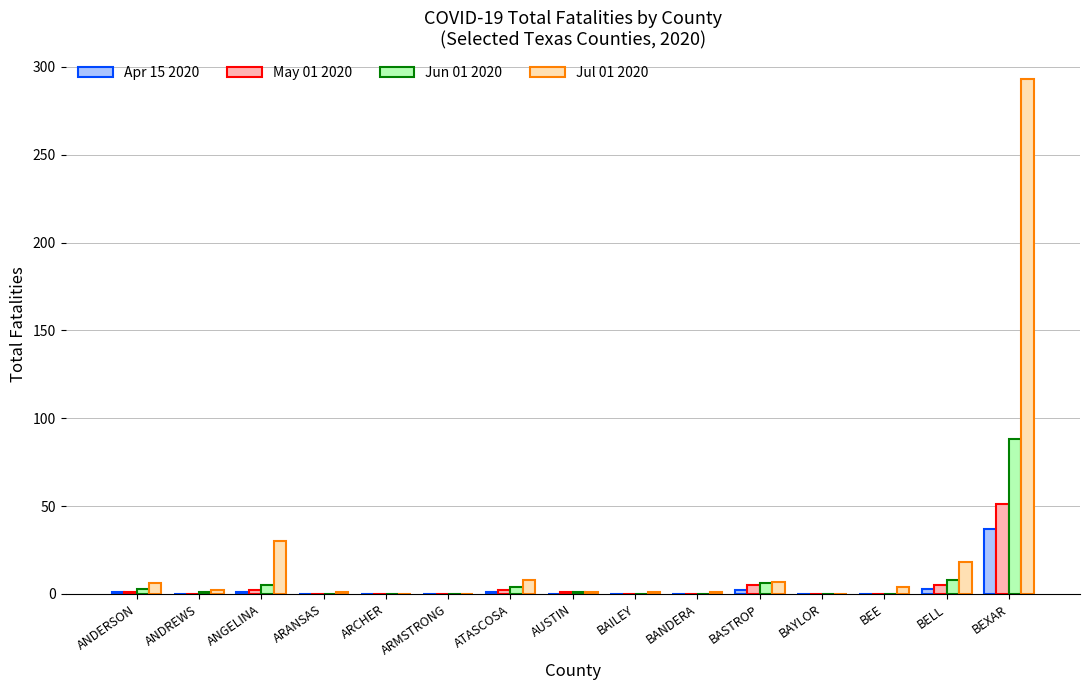

At which category is the sum across all series the highest?

BEXAR